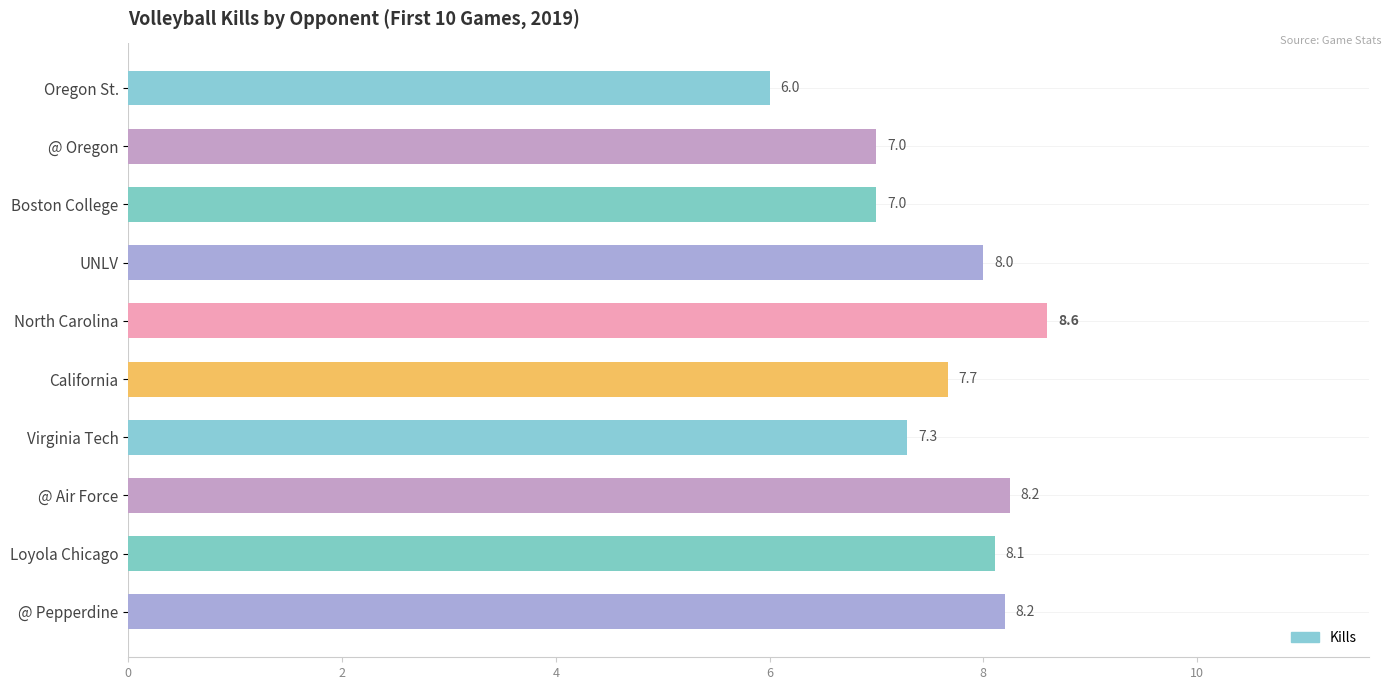

How many values are below 8?

5